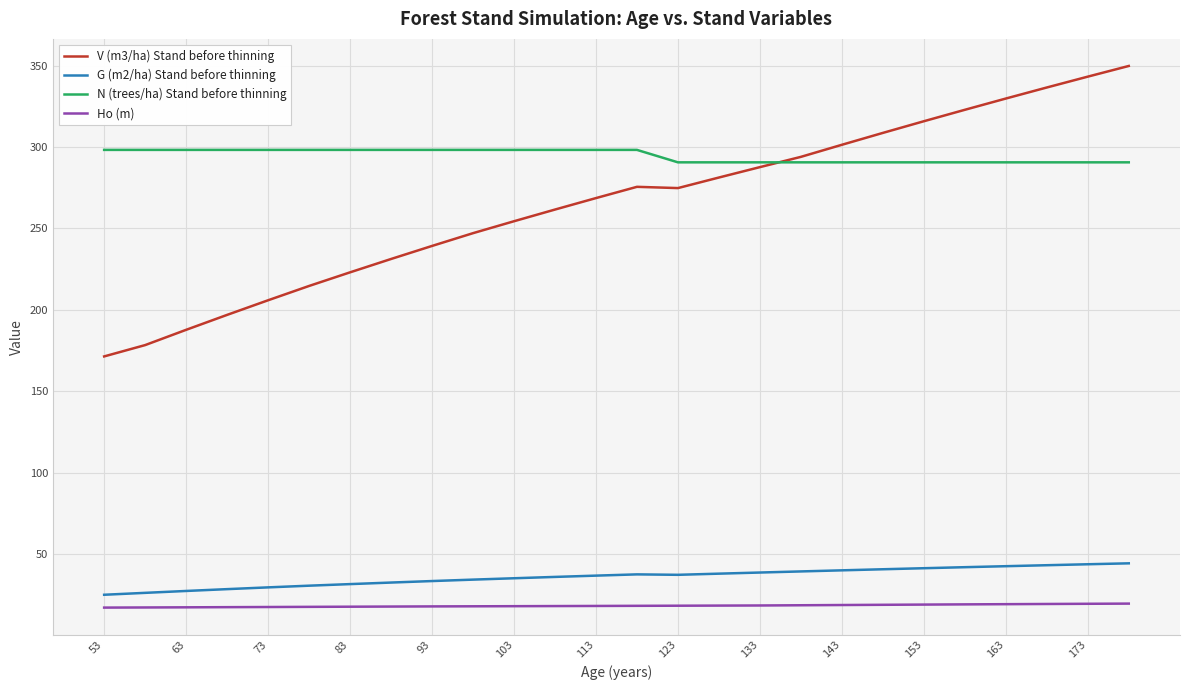

Does the chart have visible grid lines?

Yes